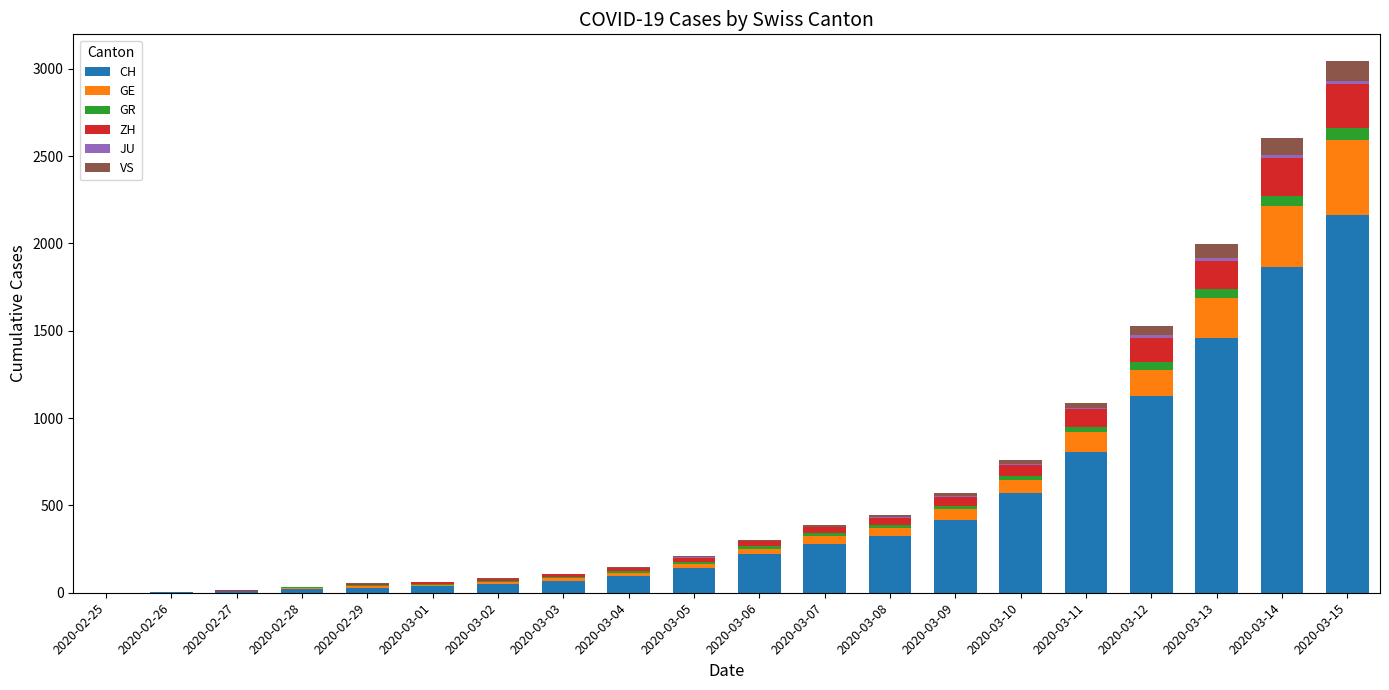

What is the highest value of the CH series?

2160